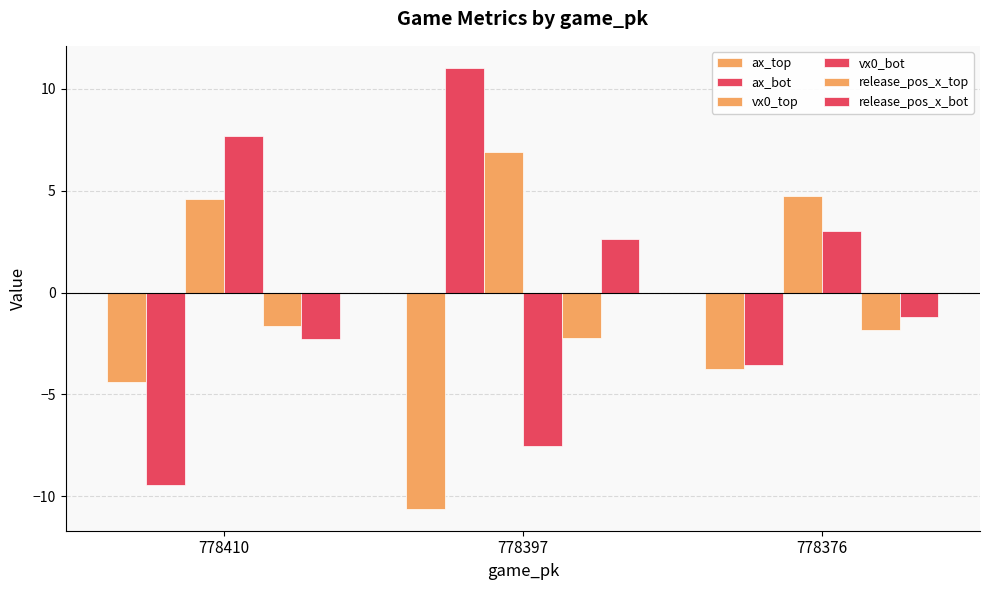

What is the value of the vx0_top bar at the 1st from the left?

4.6